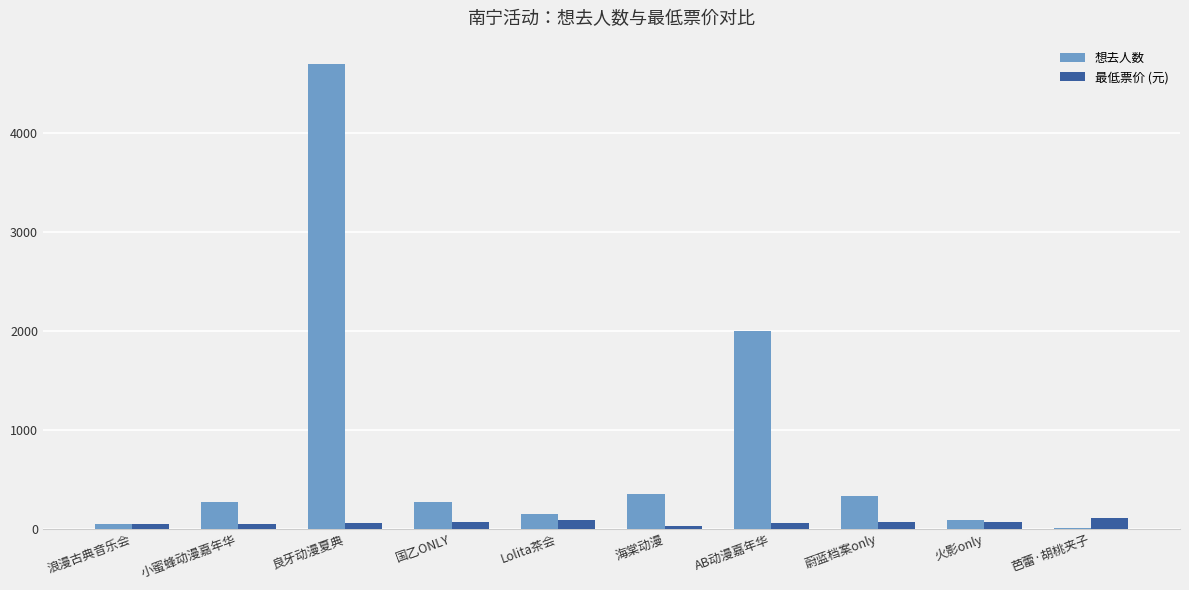

Is it true that 想去人数 equals 351 at 海棠动漫?

True